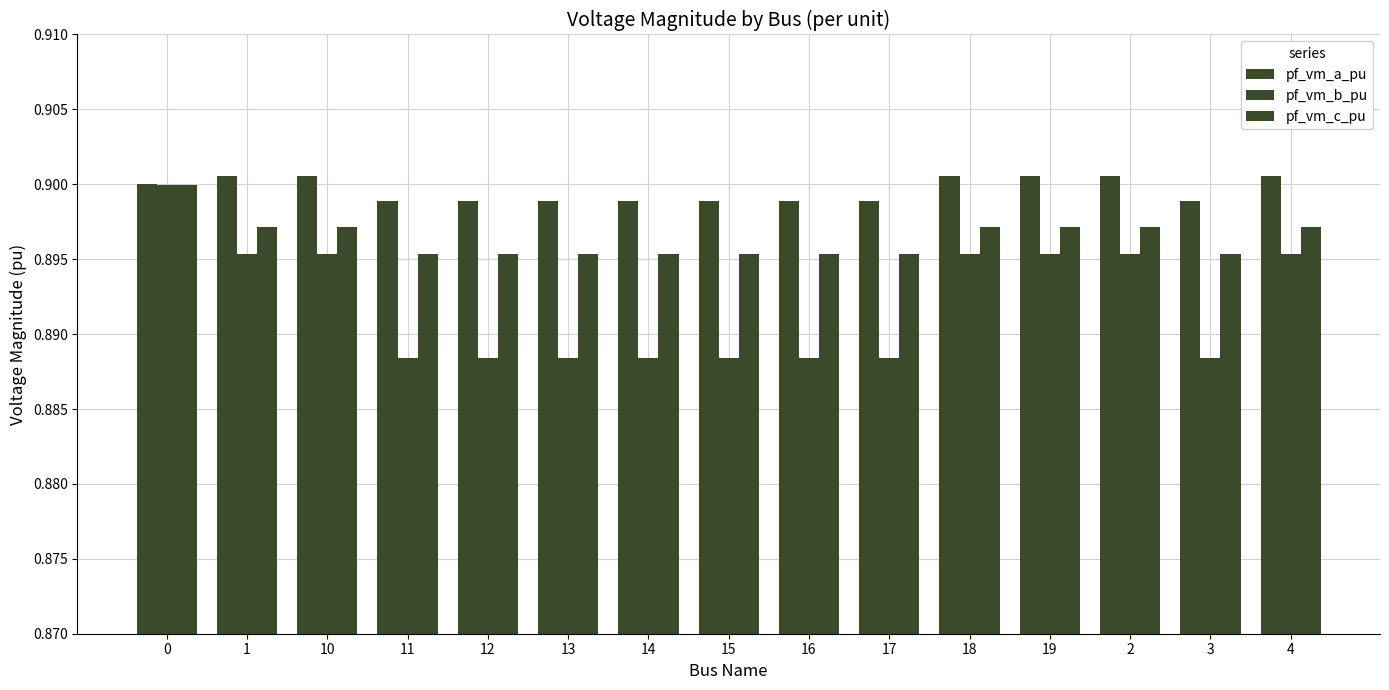

List the series in order of their overall mean, highest first.

pf_vm_a_pu, pf_vm_c_pu, pf_vm_b_pu